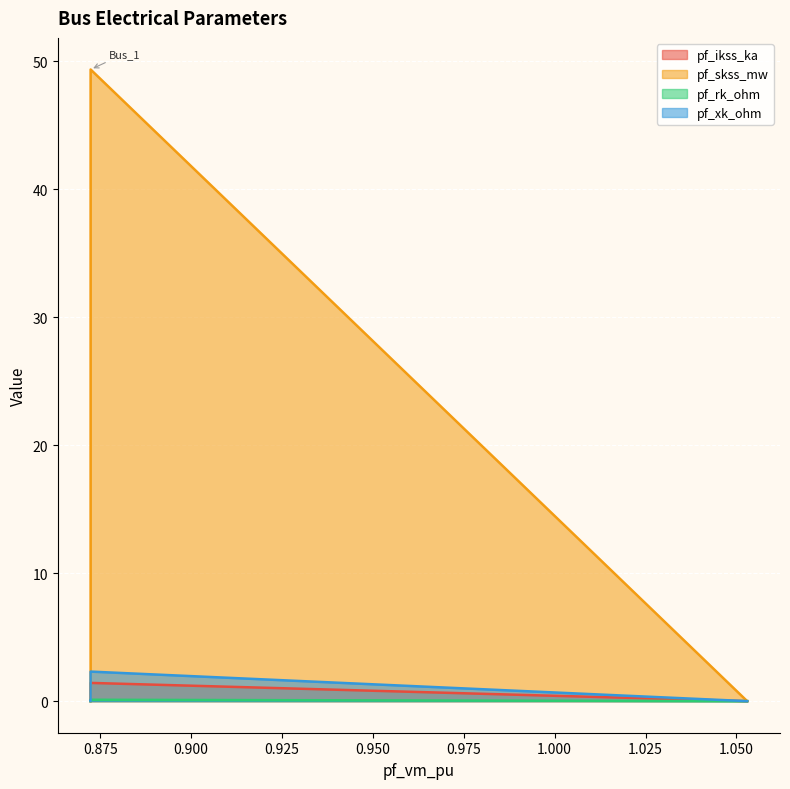

What is the difference between the maximum and minimum values in the pf_rk_ohm series?

0.1